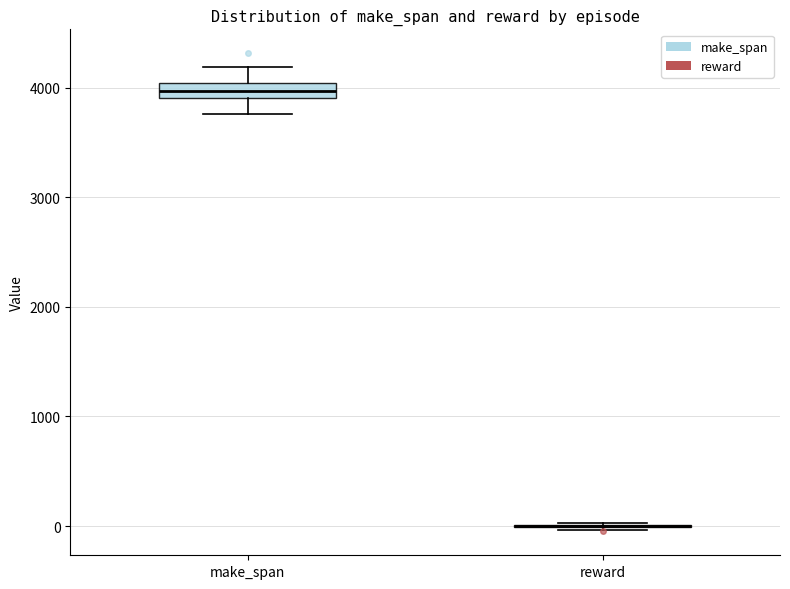

Comparing the boxes themselves (not the whiskers), which one is the tallest?

make_span